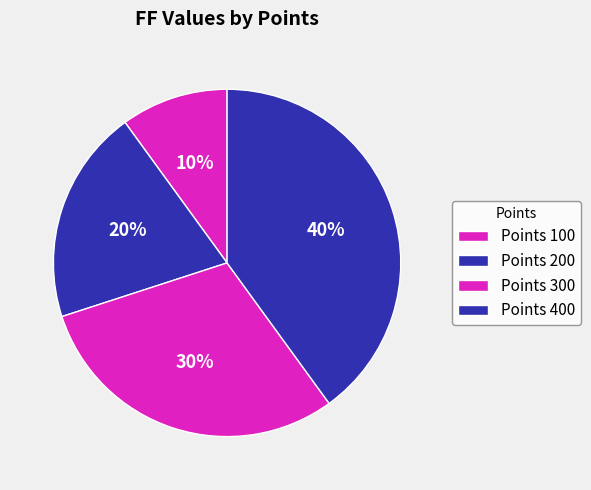

Count the number of slices in the pie.

4